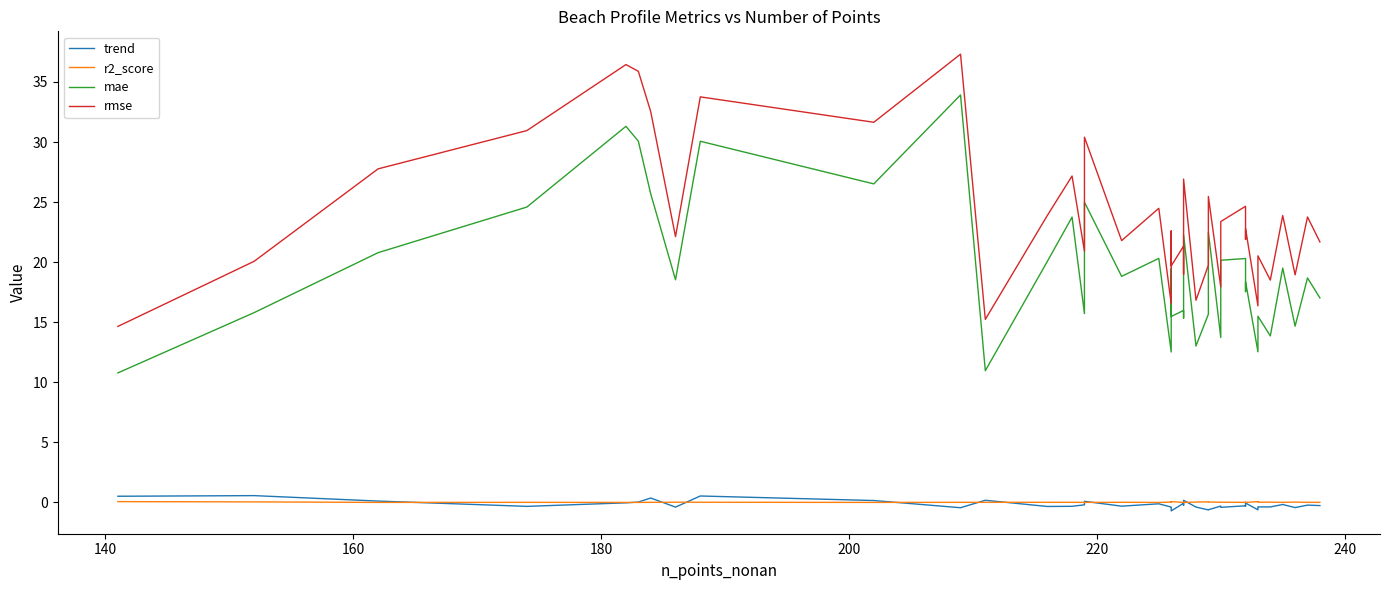

Does the chart display data point markers on the line(s)?

No